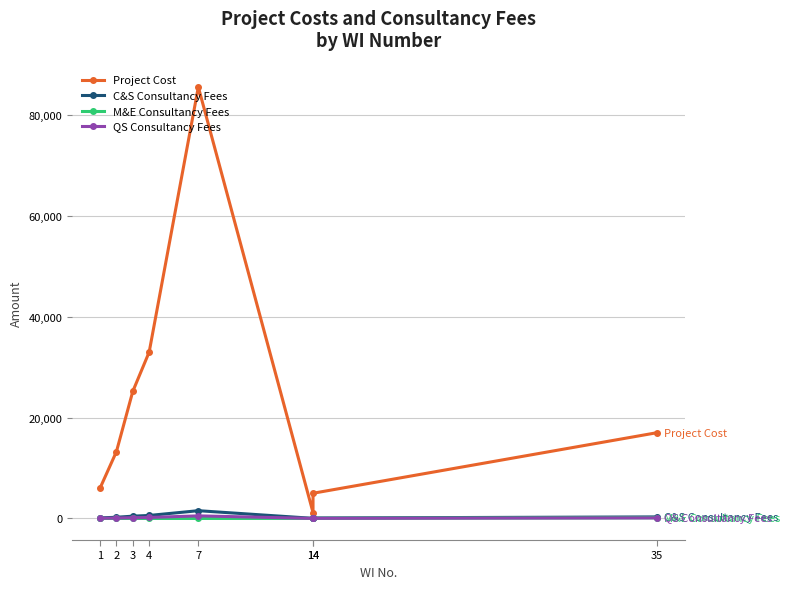

What is the difference between the Project Cost values at 3 and 4?

7799.4